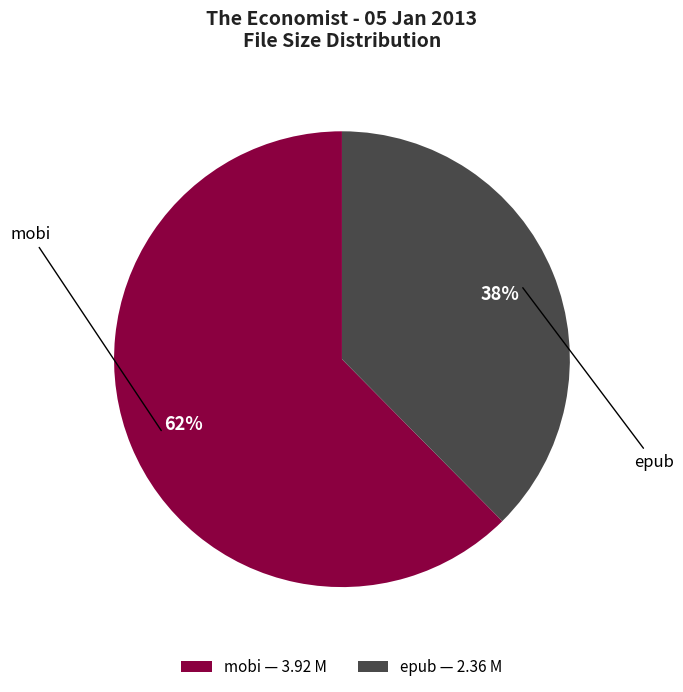

What is the largest slice in the pie chart?

mobi — 3.92 M